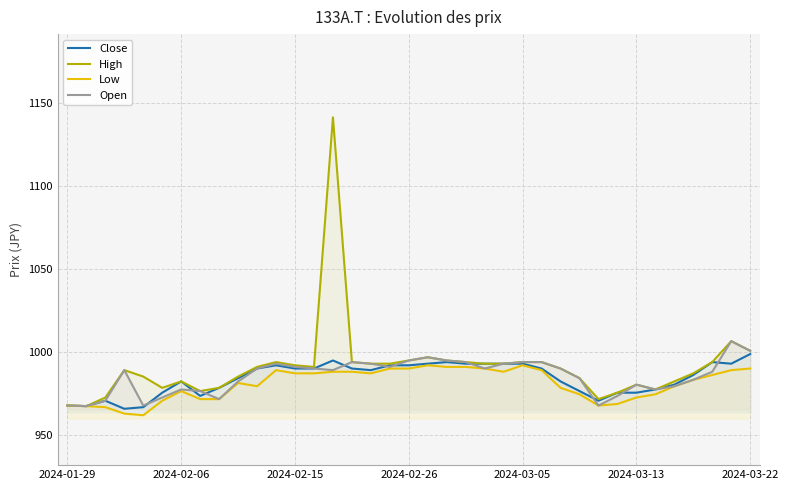

What is the greatest value displayed?

1141.2